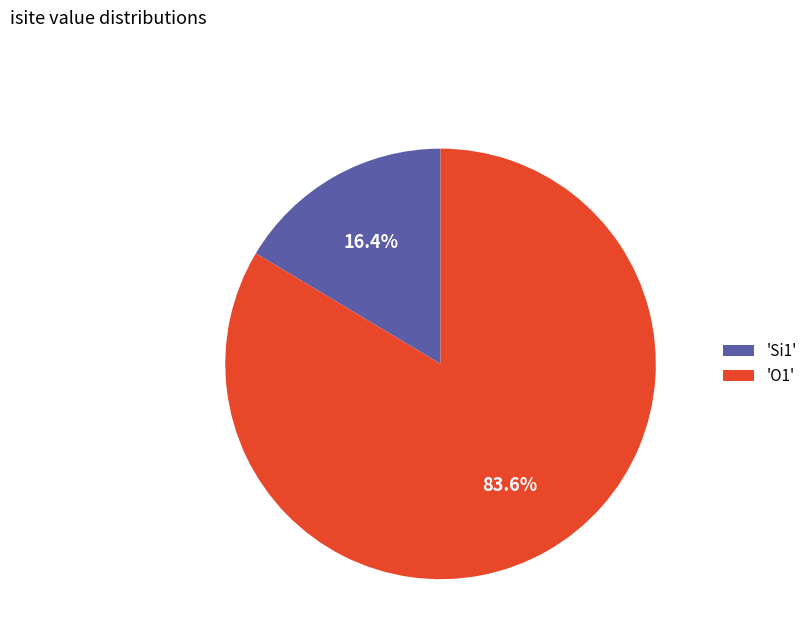

What portion of the pie excludes 'O1'?

16.4%